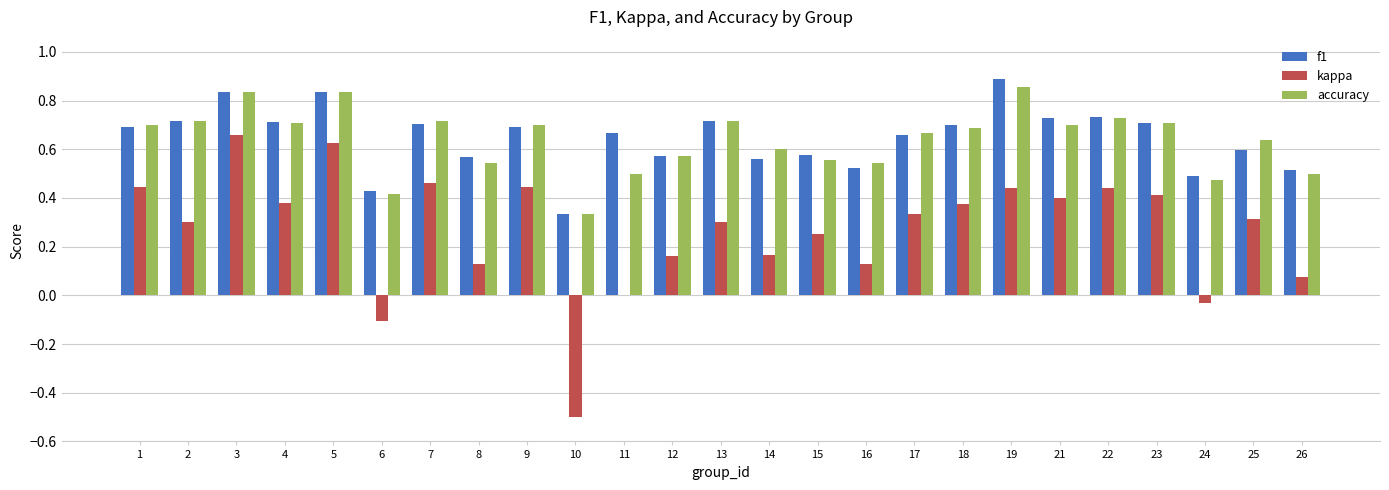

Between 3 and 11, which series saw the biggest shift?

kappa